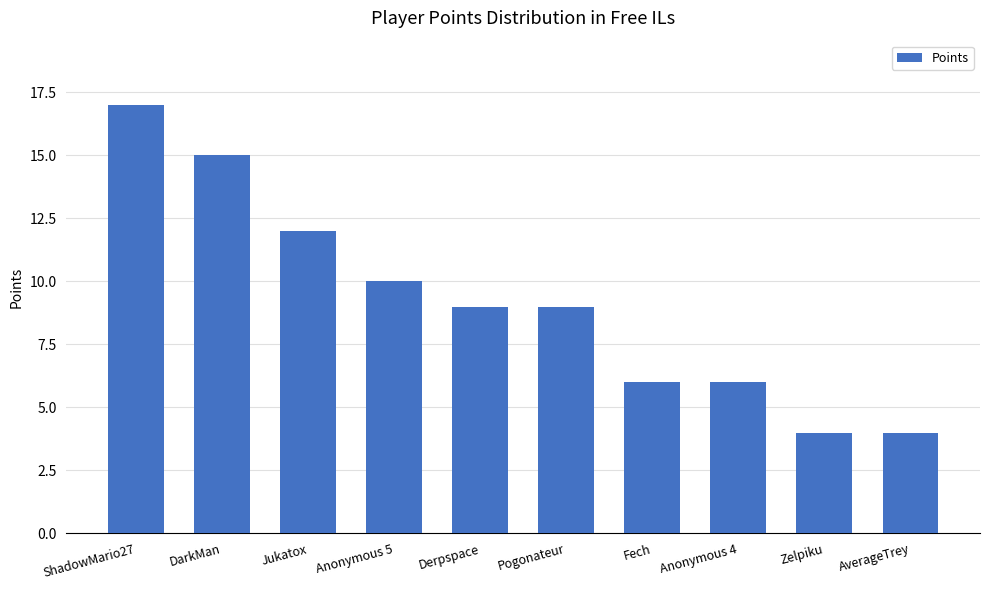

What is the average value?

9